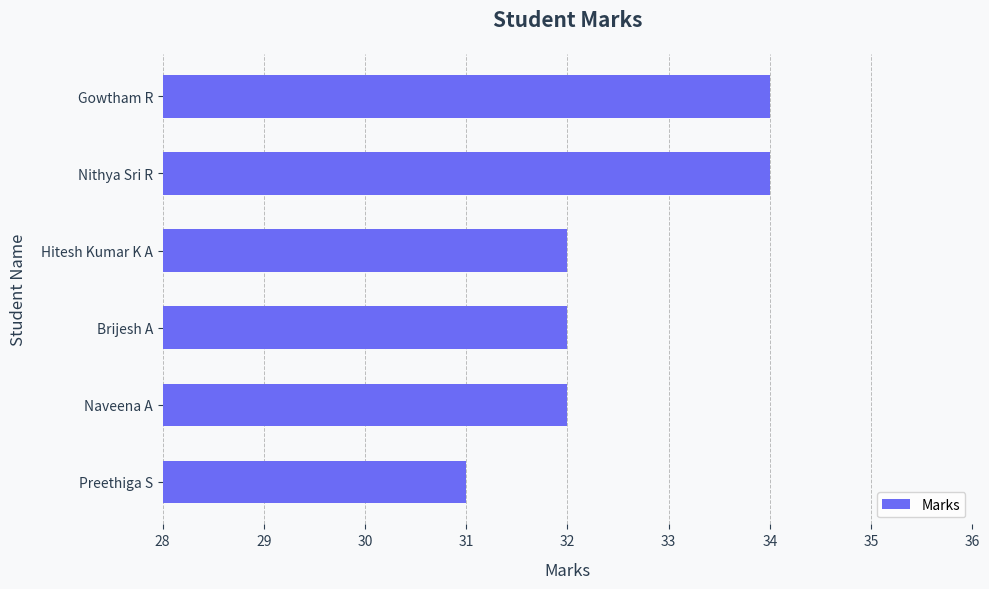

True or false: the data shows 53 at Brijesh A.

False